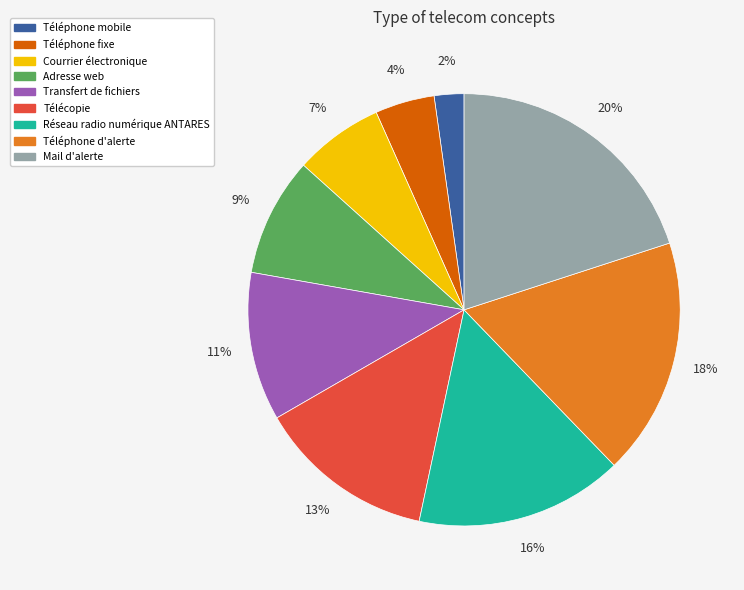

Which slice is the smallest?

Téléphone mobile